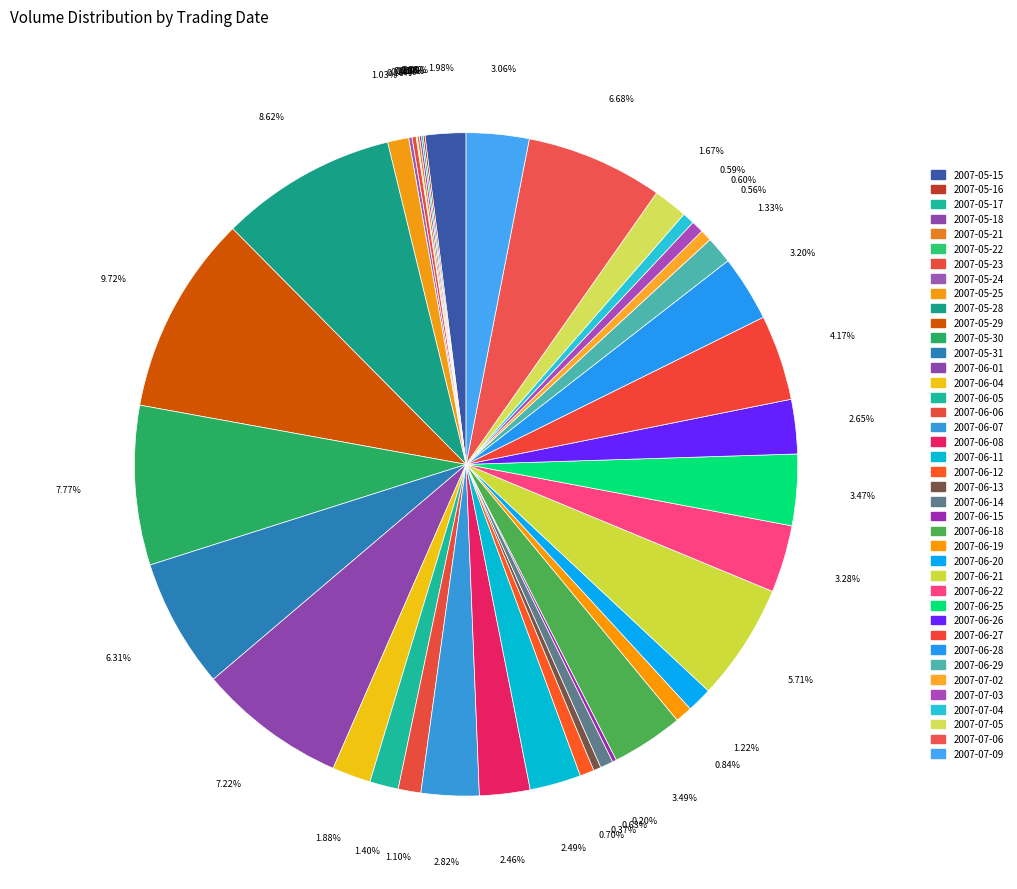

Count the number of slices in the pie.

40